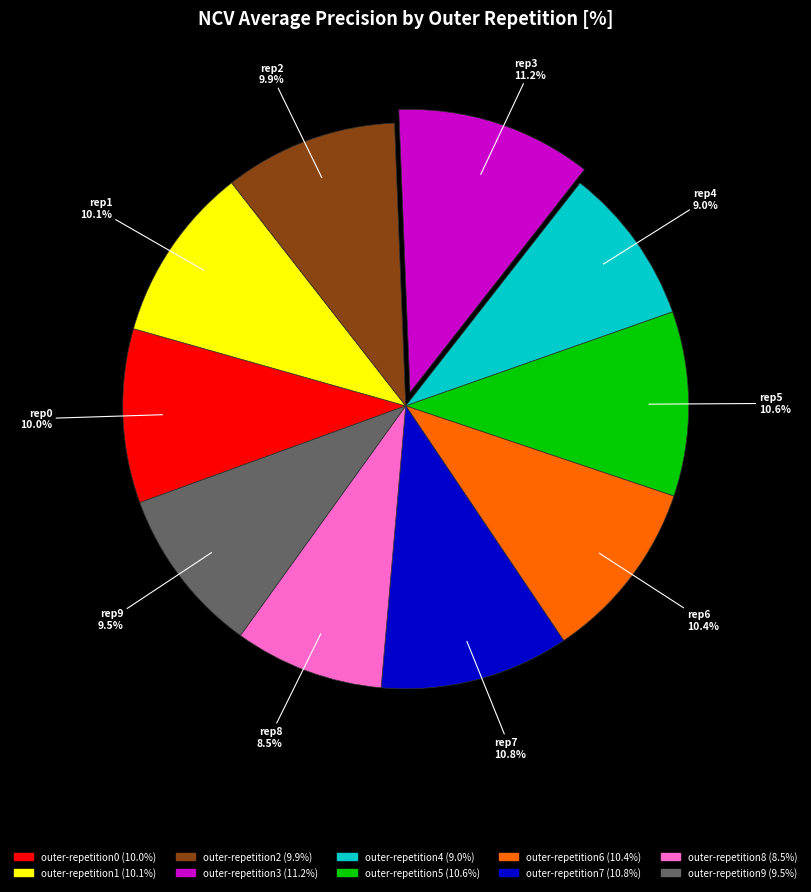

Combined, what portion of the pie is outer-repetition6 and outer-repetition0?

20.4%